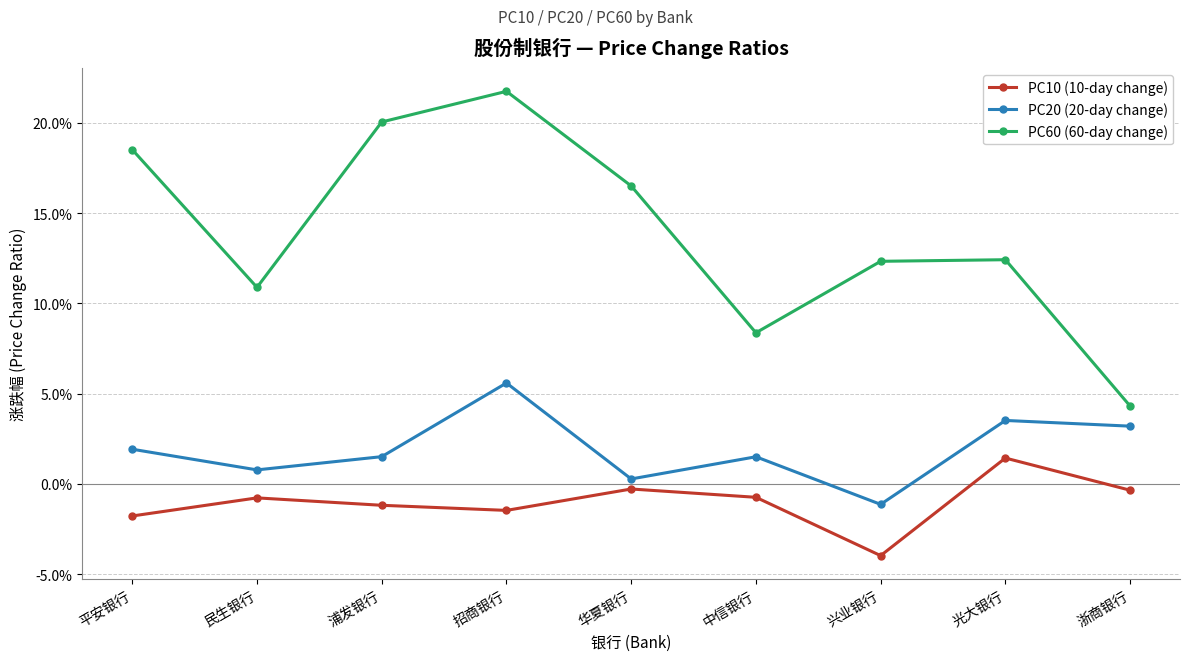

Reading left to right, extract all data points from this chart.

PC10 (10-day change): 平安银行=-0.0	民生银行=-0.0	浦发银行=-0.0	招商银行=-0.0	华夏银行=-0.0	中信银行=-0.0	兴业银行=-0.0	光大银行=0.0	浙商银行=-0.0
PC20 (20-day change): 平安银行=0.0	民生银行=0.0	浦发银行=0.0	招商银行=0.1	华夏银行=0.0	中信银行=0.0	兴业银行=-0.0	光大银行=0.0	浙商银行=0.0
PC60 (60-day change): 平安银行=0.2	民生银行=0.1	浦发银行=0.2	招商银行=0.2	华夏银行=0.2	中信银行=0.1	兴业银行=0.1	光大银行=0.1	浙商银行=0.0